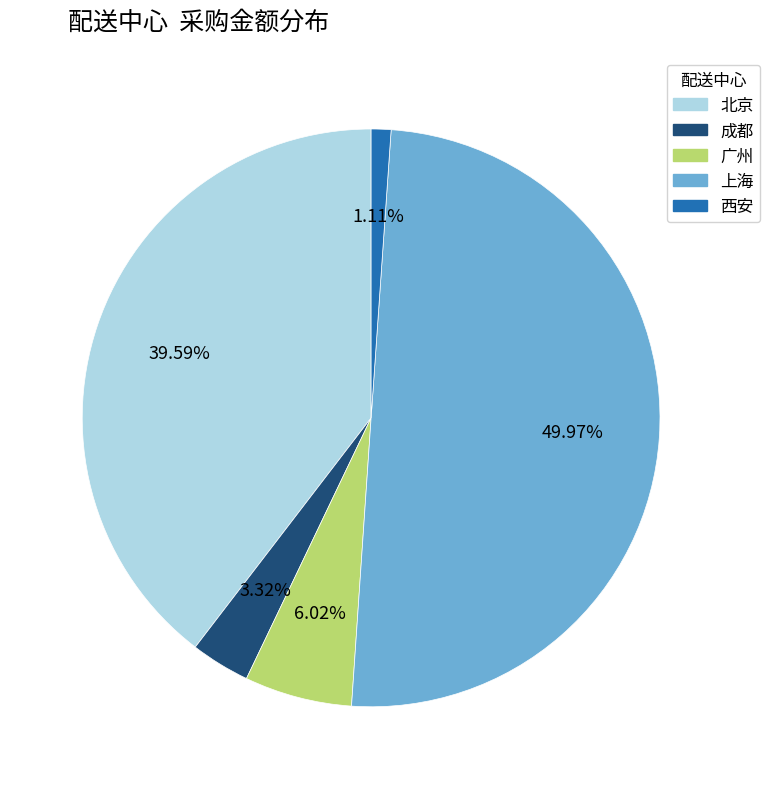

Does any single category account for the majority?

No